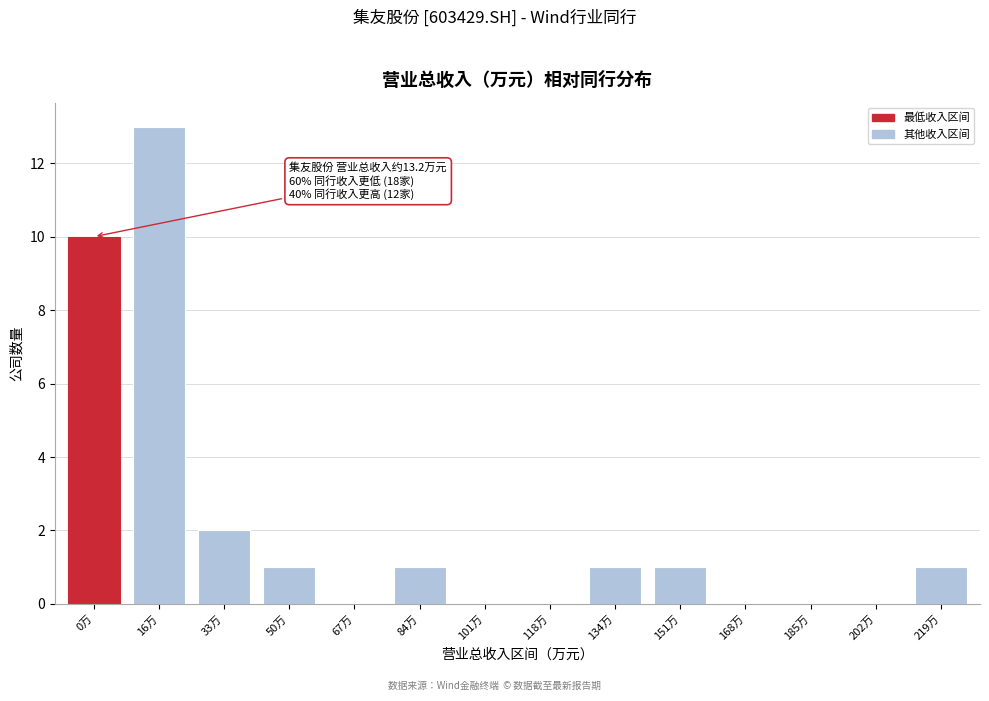

Reading right to left, what are all the values shown in this chart?

219万=1	202万=0	185万=0	168万=0	151万=1	134万=1	118万=0	101万=0	84万=1	67万=0	50万=1	33万=2	16万=13	0万=10